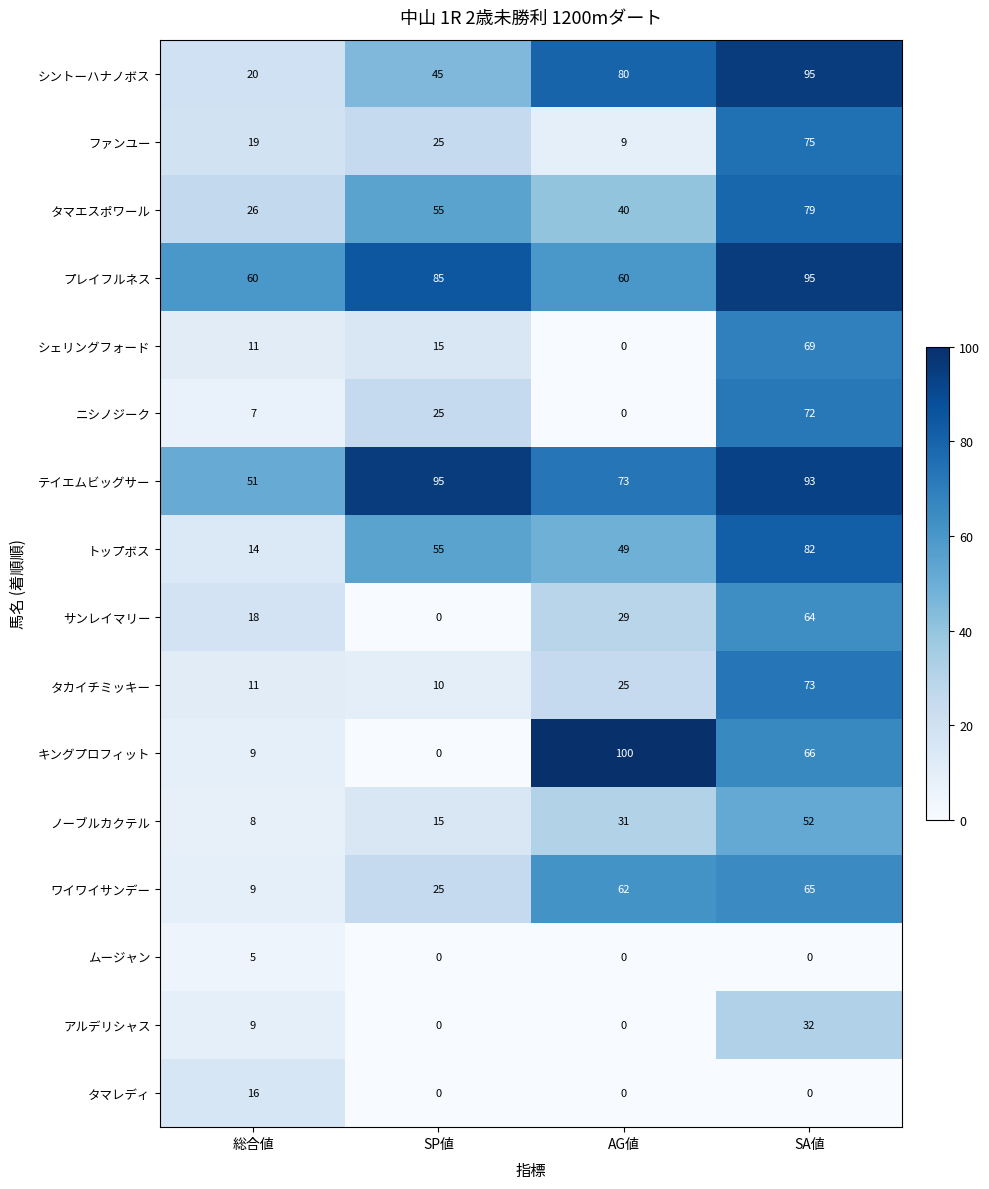

What is the sum of all サンレイマリー values?

111